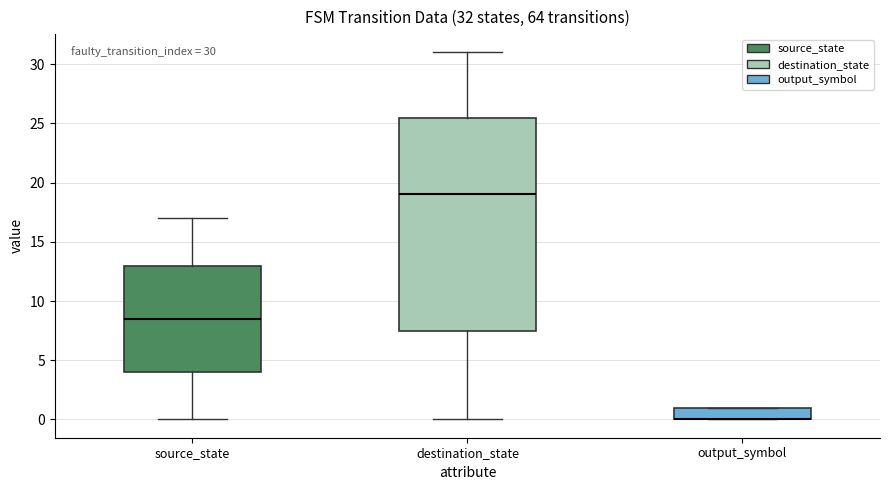

Which box is the tallest, from its lower edge to its upper edge?

destination_state